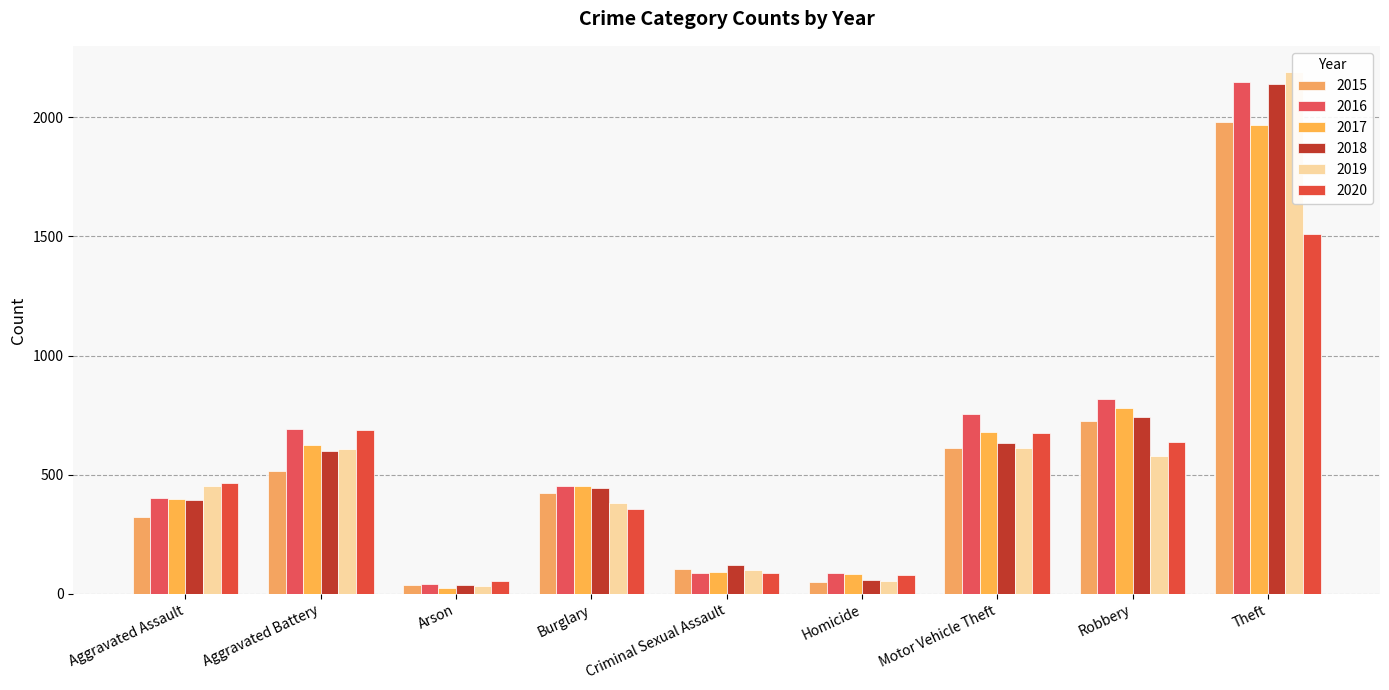

Is it true that 2017 equals 1042 at Motor Vehicle Theft?

False